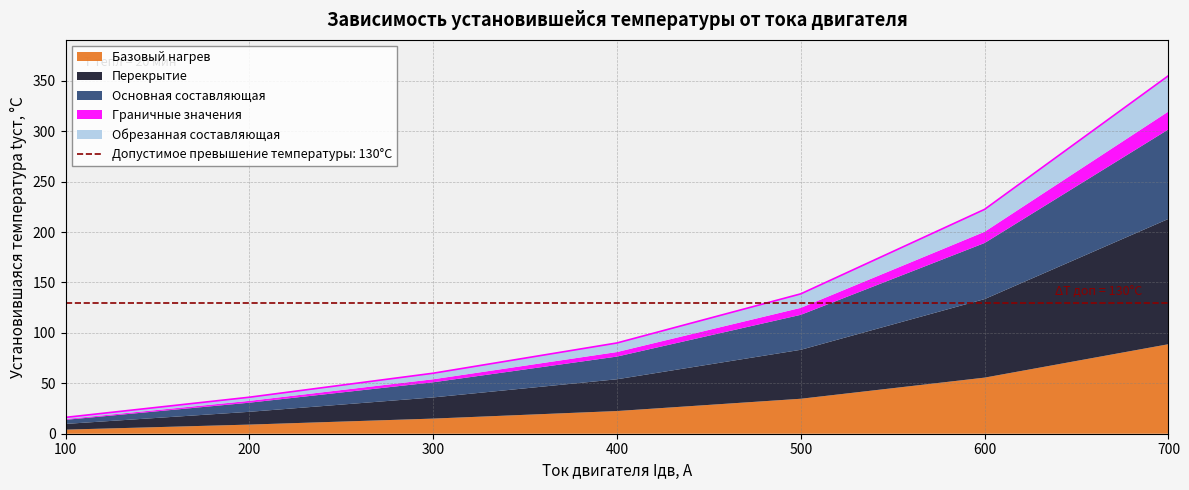

Which has a higher value, 500 or 700?

700